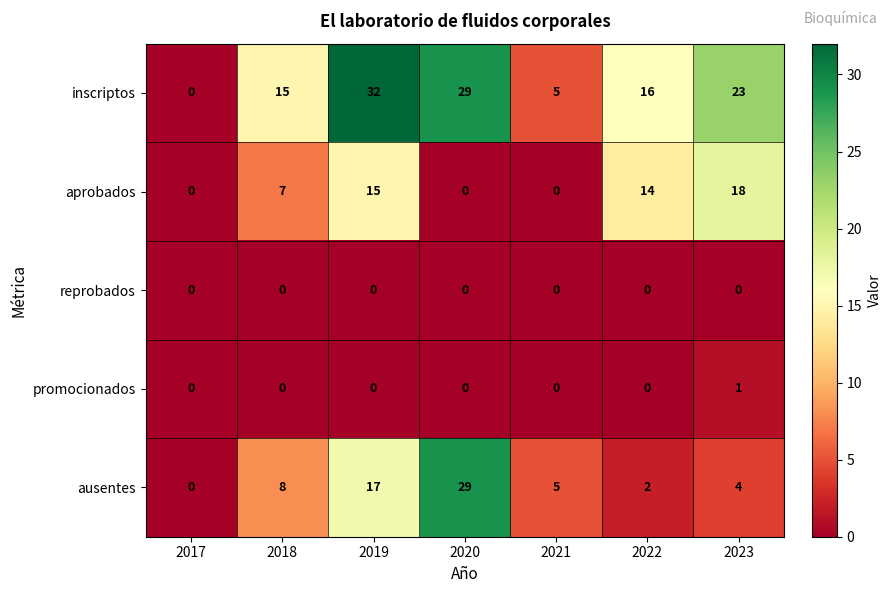

At which label does ausentes first exceed 5?

2018